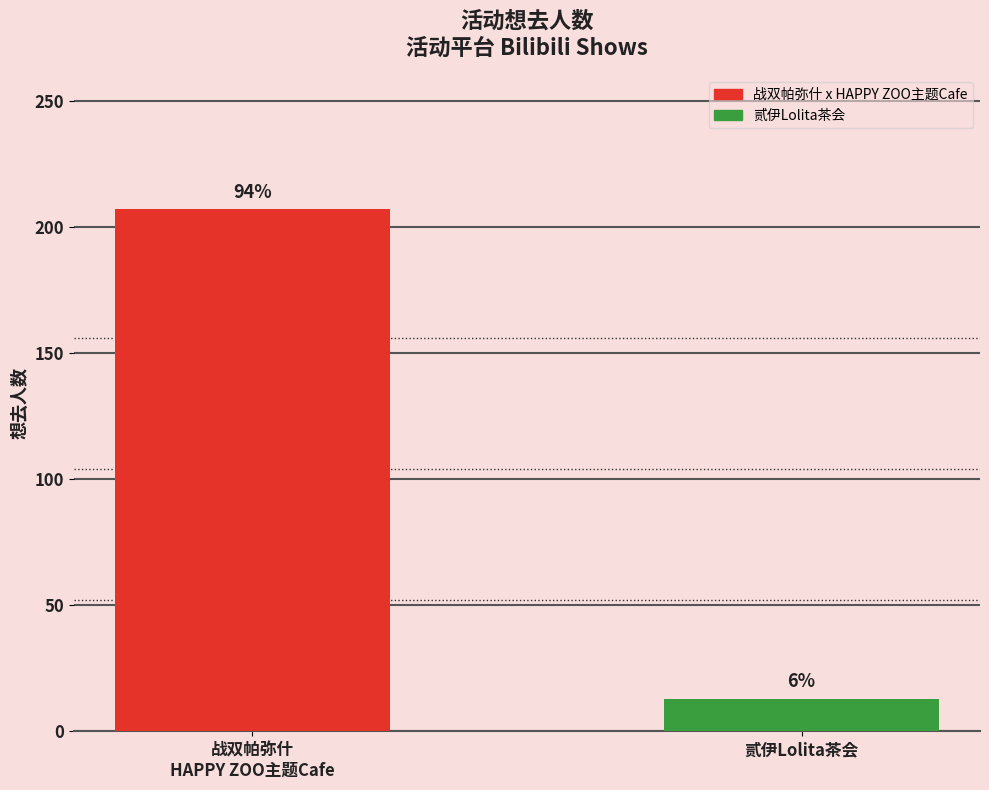

Reading left to right, extract all data points from this chart.

战双帕弥什
HAPPY ZOO主题Cafe=207	贰伊Lolita茶会=13